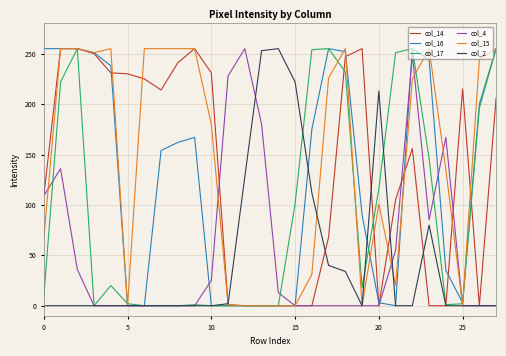

What is the maximum value shown in the chart?

255